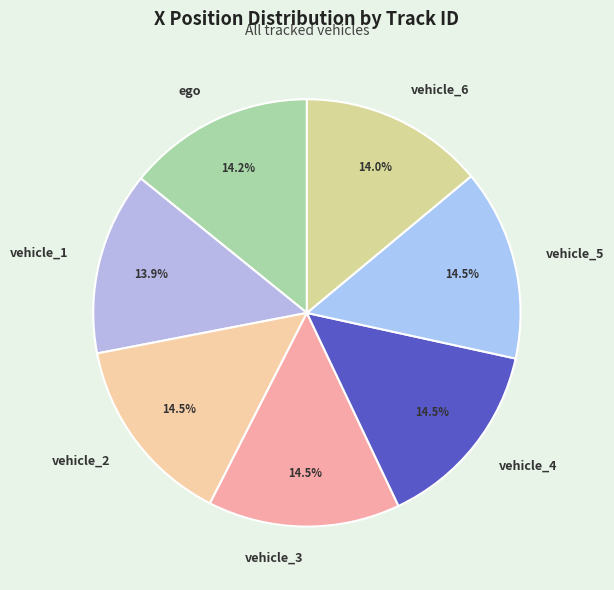

Is there a majority slice in this chart?

No